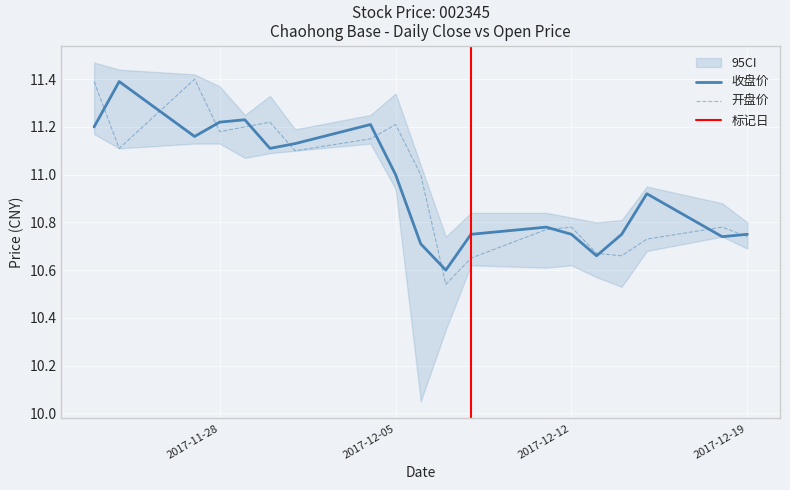

List the series in order of their peak value, lowest first.

收盘价, 开盘价